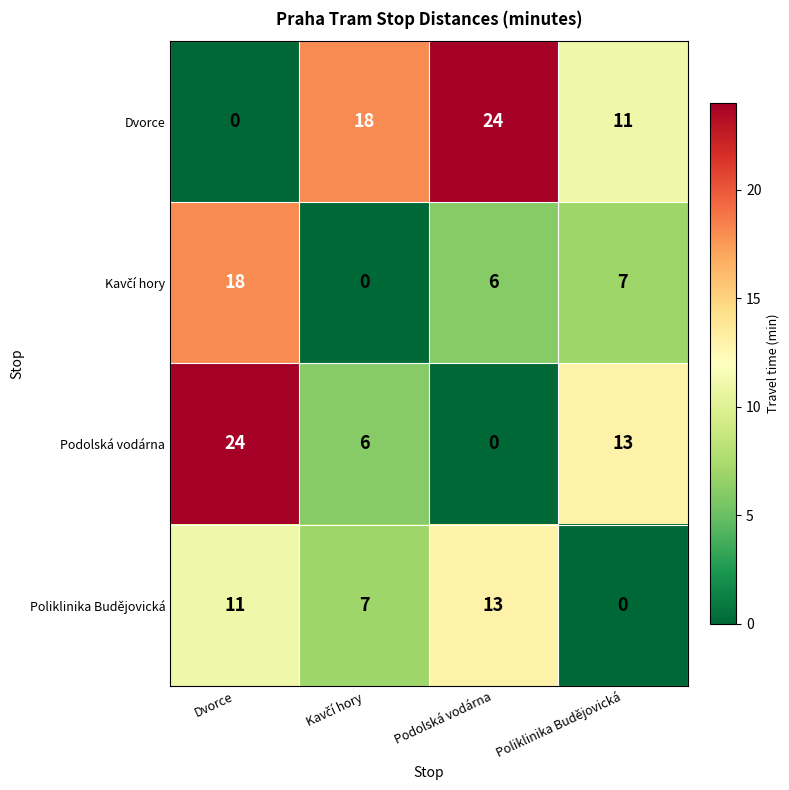

What is the difference between the highest and lowest values at Poliklinika Budějovická?

13